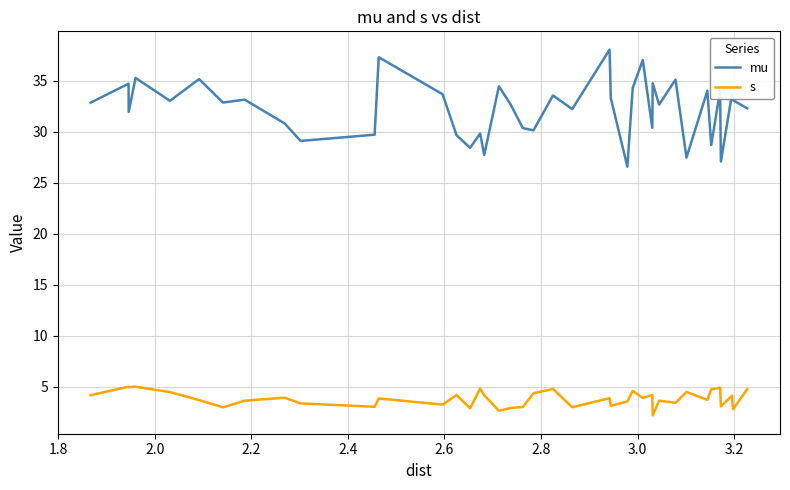

True or false: mu and s intersect in this chart.

False